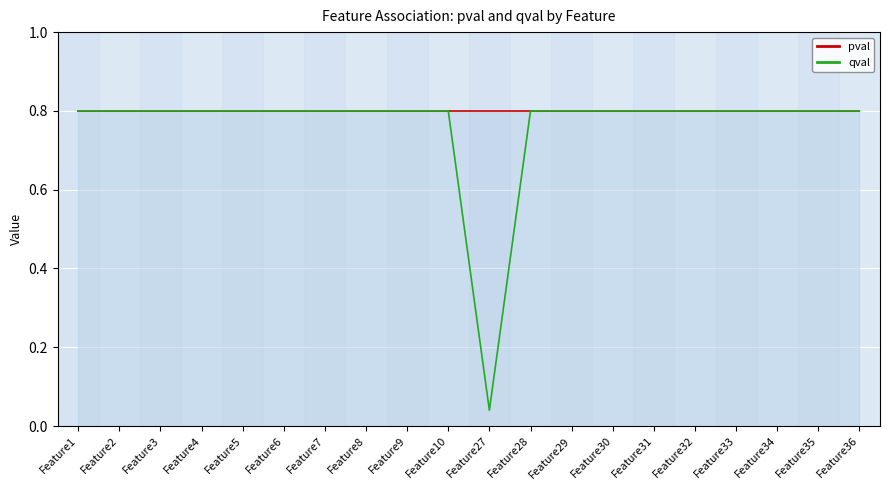

At which category does the data reach its first local valley?

Feature27